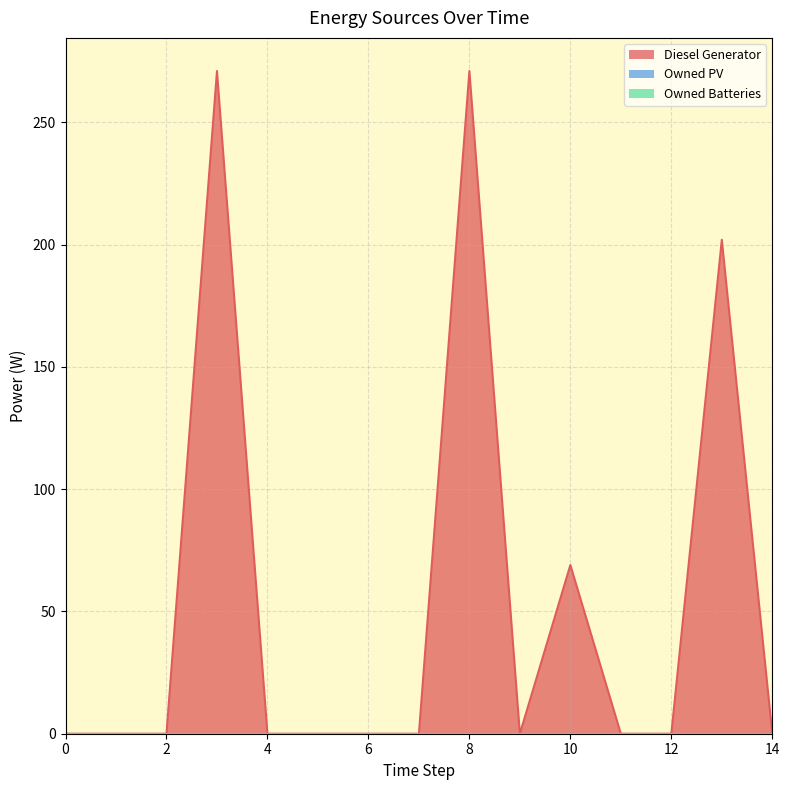

Does the chart have visible grid lines?

Yes